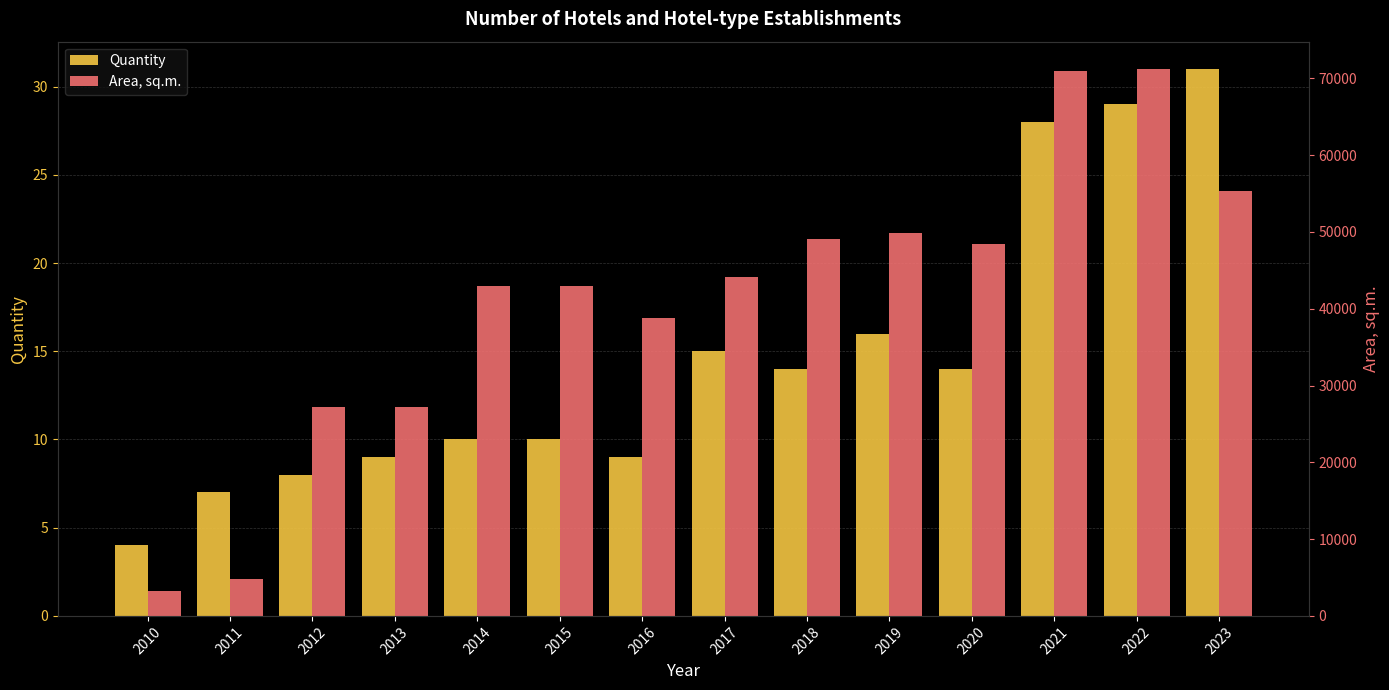

Reading left to right, extract all data points from this chart.

Quantity: 4	7	8	9	10	10	9	15	14	16	14	28	29	31
Area, sq.m.: 3193	4762	27154	27174	43007	42990	38755	44125	49057	49809	48417	71021	71219	55304